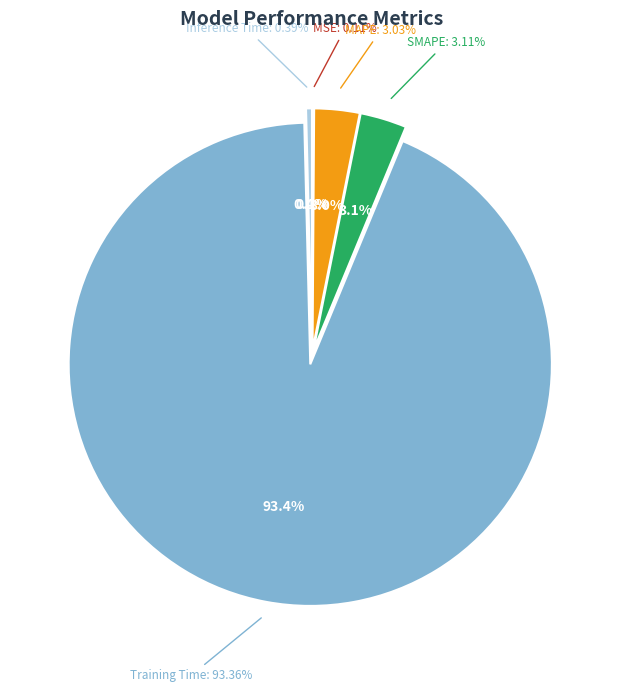

Is Training Time the majority of the pie?

Yes